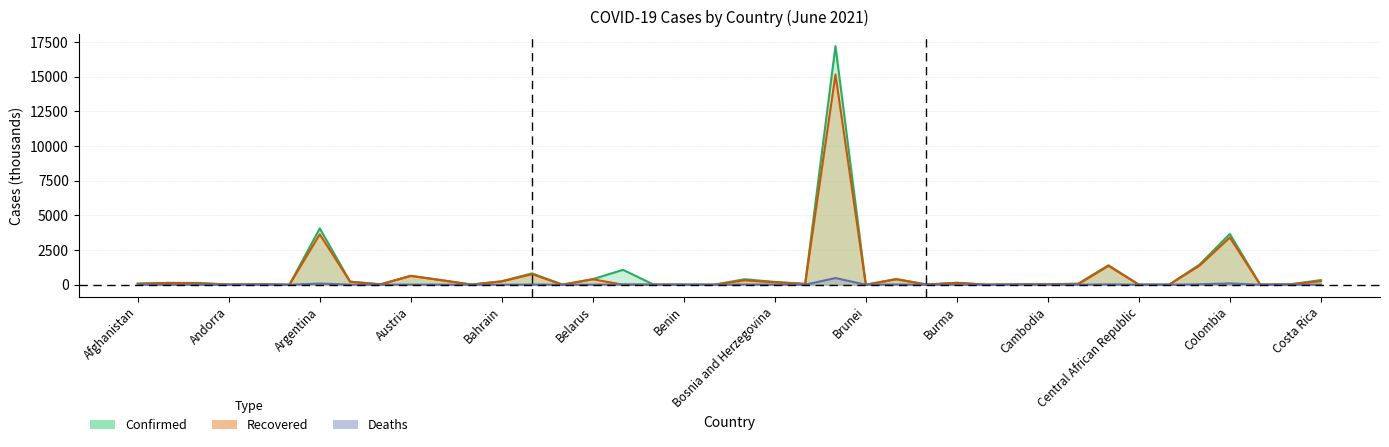

What position from the right is Burma?

13